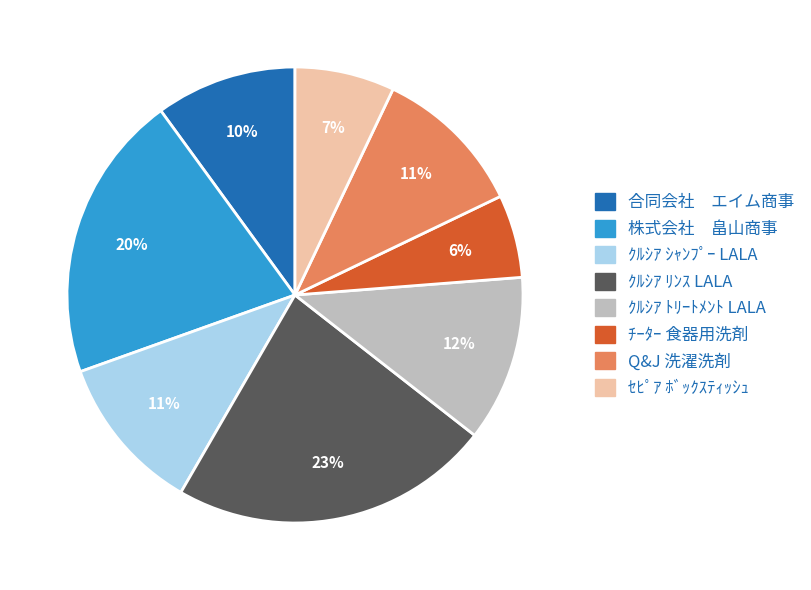

Does any single category account for the majority?

No